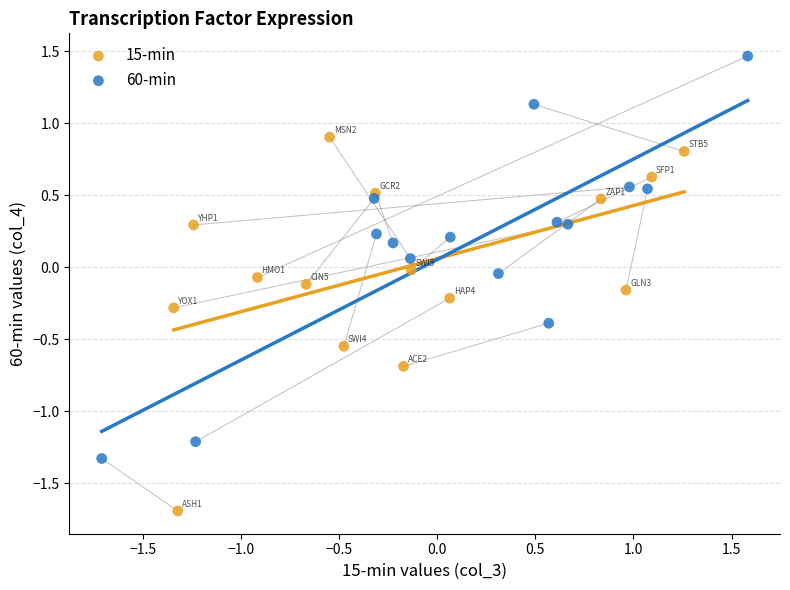

Which series reaches the minimum Y coordinate?

15-min